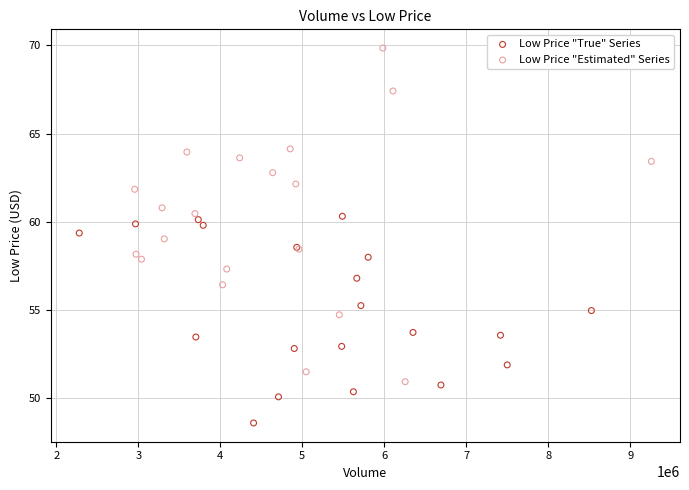

Which series reaches the minimum Y coordinate?

Low Price "True" Series